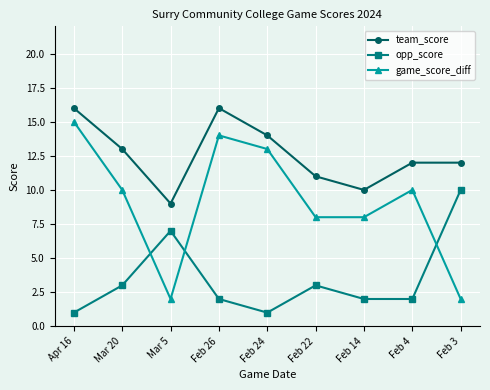

Between Mar 20 and Feb 3, which series saw the biggest shift?

game_score_diff